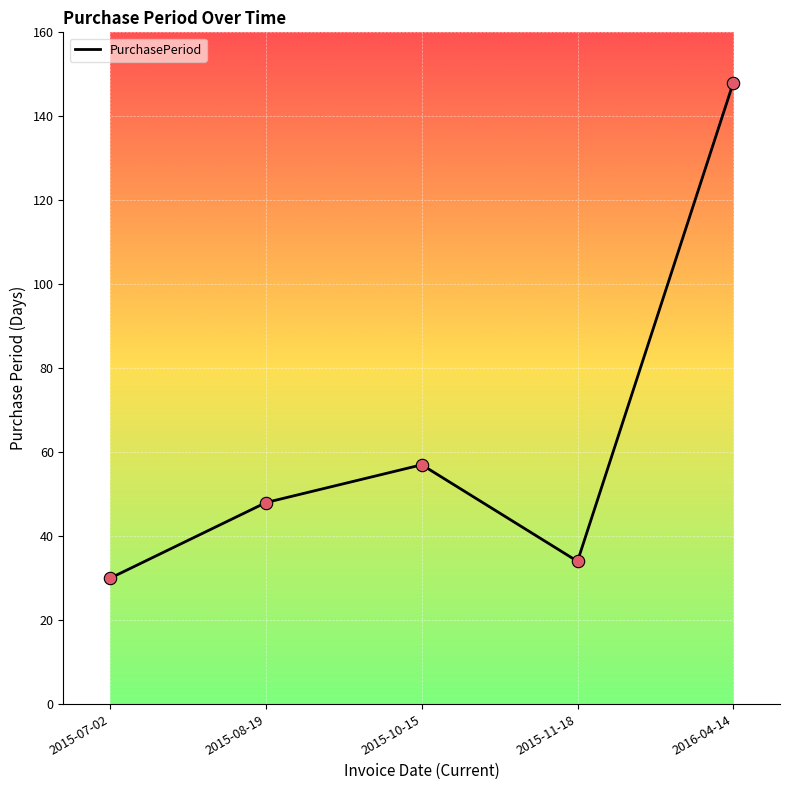

Approximately how many times larger is the value at 2015-11-18 compared to 2015-10-15?

0.6